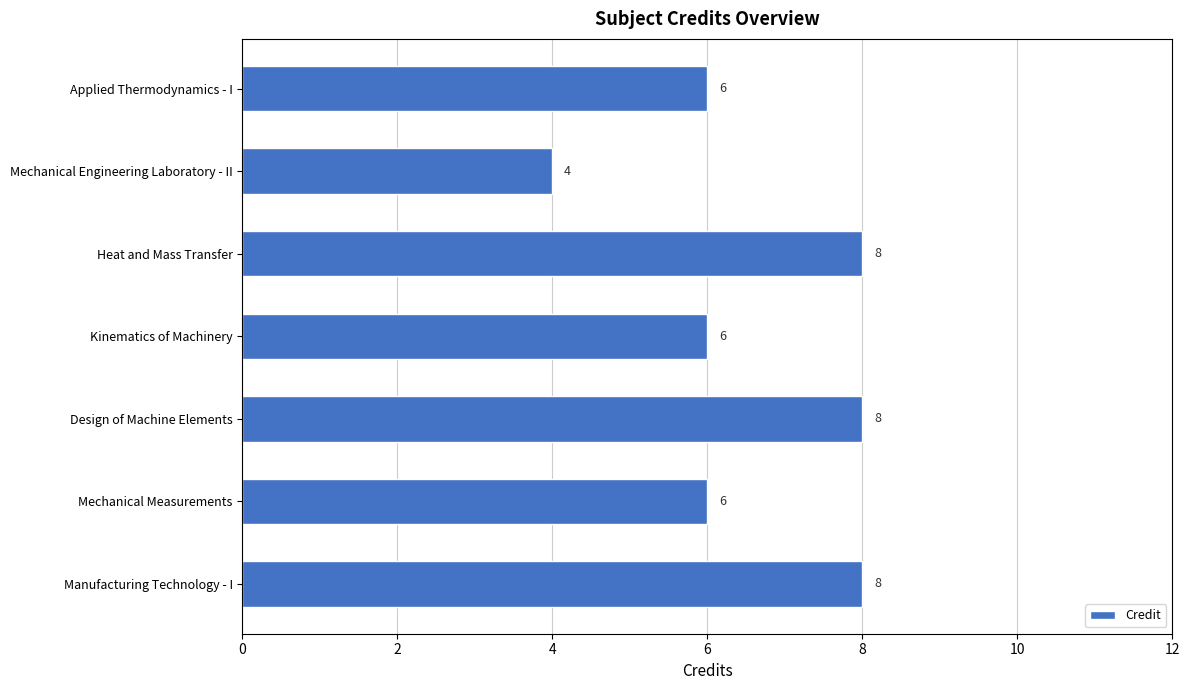

What is the greatest value displayed?

8